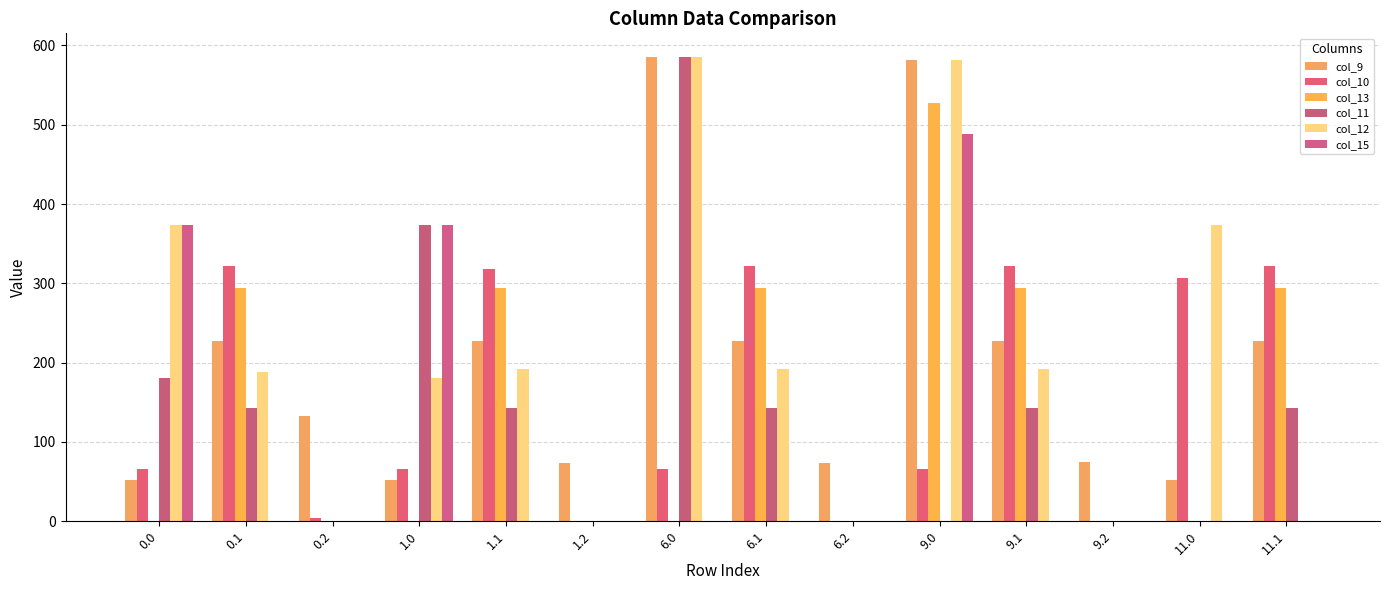

What are all the series names shown in the legend?

col_9, col_10, col_13, col_11, col_12, col_15